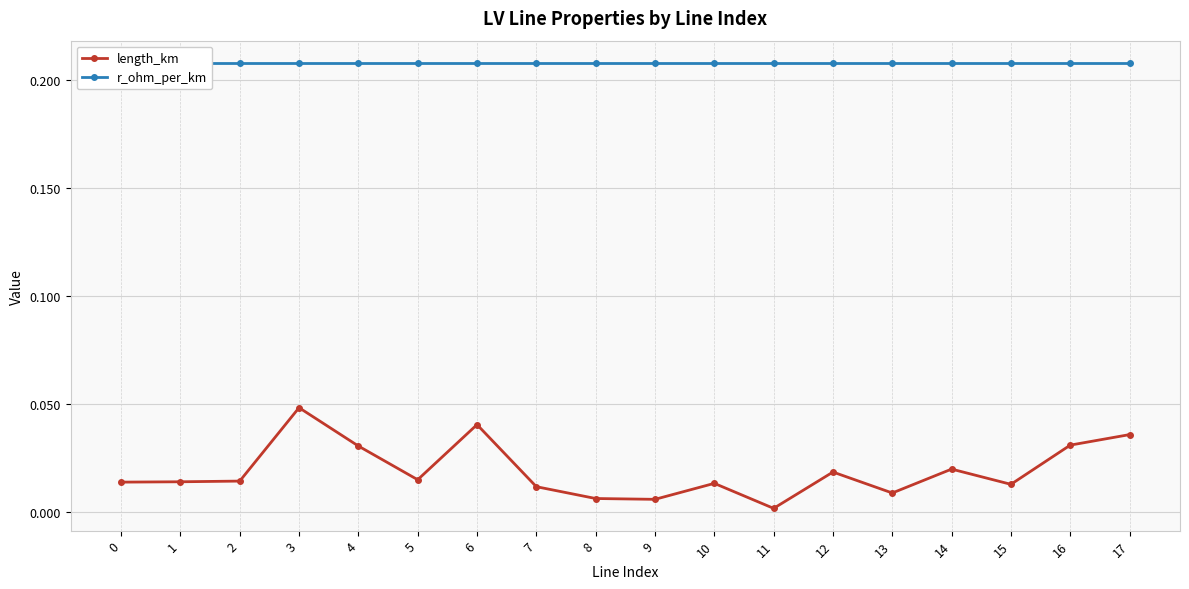

Reading right to left, extract all data points from this chart.

length_km: 17=0.0	16=0.0	15=0.0	14=0.0	13=0.0	12=0.0	11=0.0	10=0.0	9=0.0	8=0.0	7=0.0	6=0.0	5=0.0	4=0.0	3=0.0	2=0.0	1=0.0	0=0.0
r_ohm_per_km: 17=0.2	16=0.2	15=0.2	14=0.2	13=0.2	12=0.2	11=0.2	10=0.2	9=0.2	8=0.2	7=0.2	6=0.2	5=0.2	4=0.2	3=0.2	2=0.2	1=0.2	0=0.2